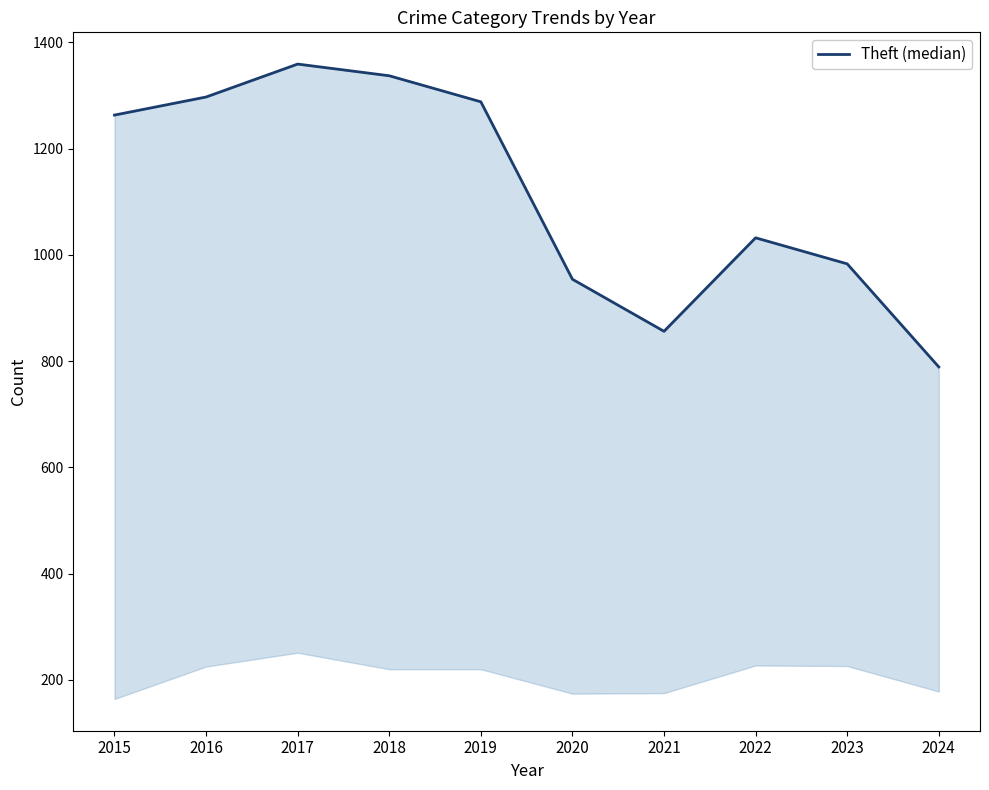

What is the smallest value displayed?

789